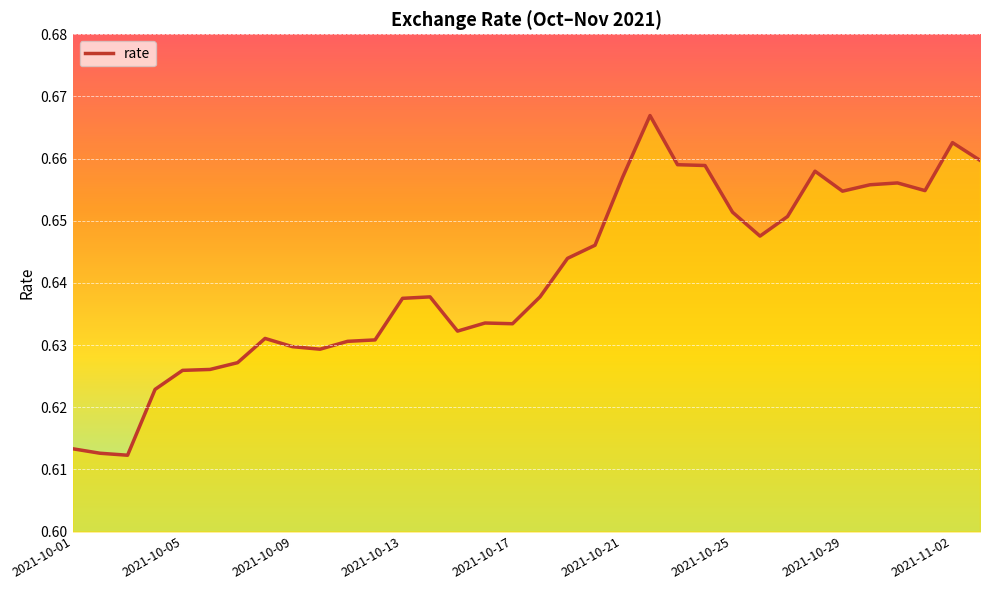

How many values are between 0 and 1?

34